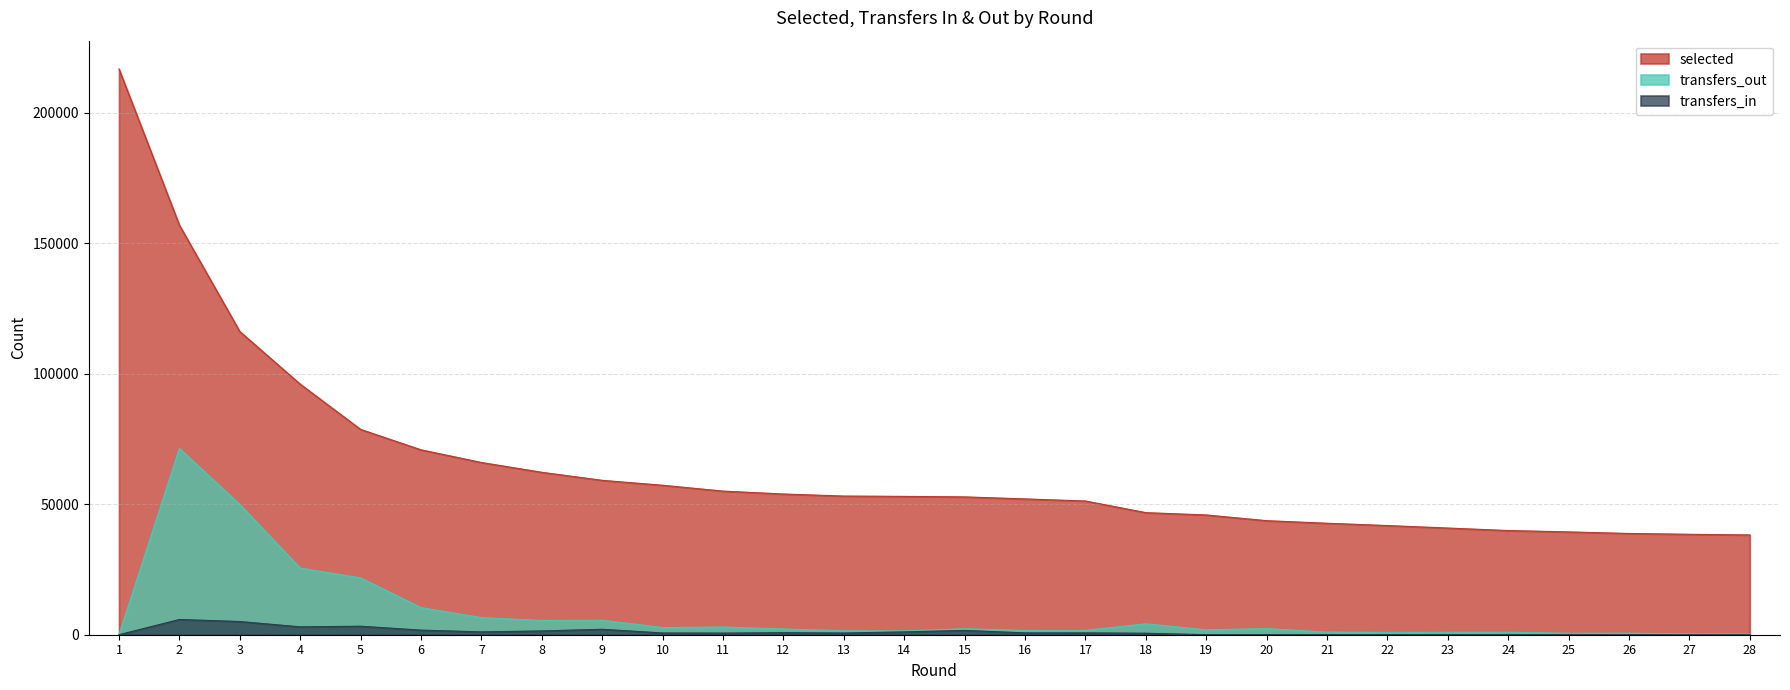

True or false: transfers_in and selected intersect in this chart.

False